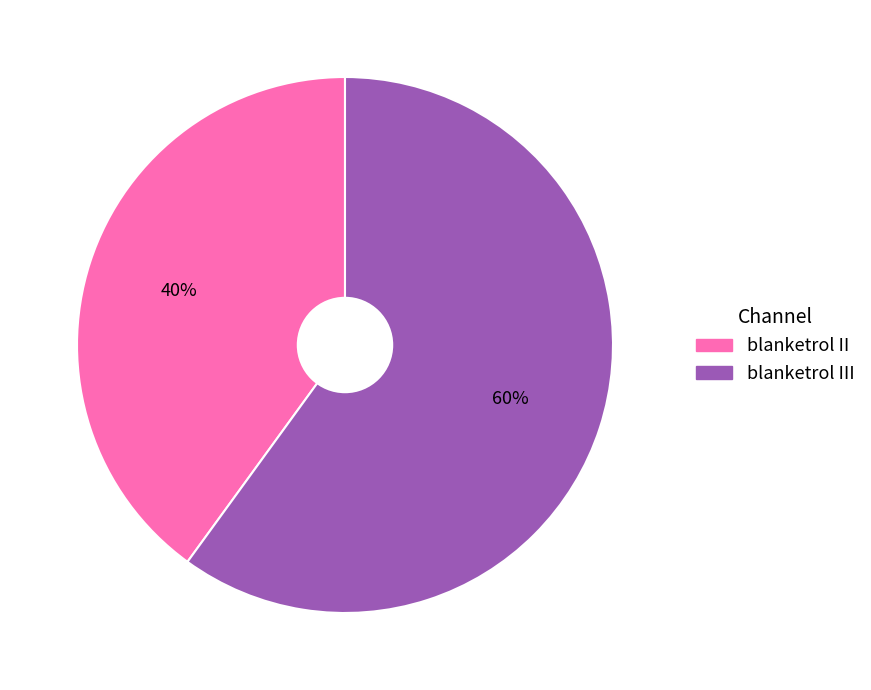

To the nearest percent, what is the difference between the largest and smallest slice percentages?

20%